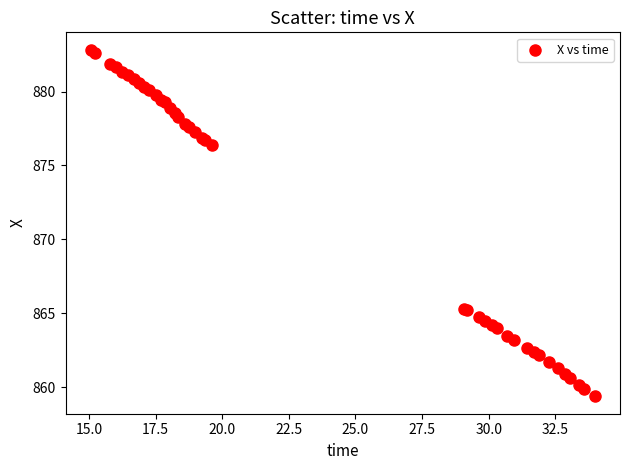

What Y value in the scatter plot is closest to 871?

876.4